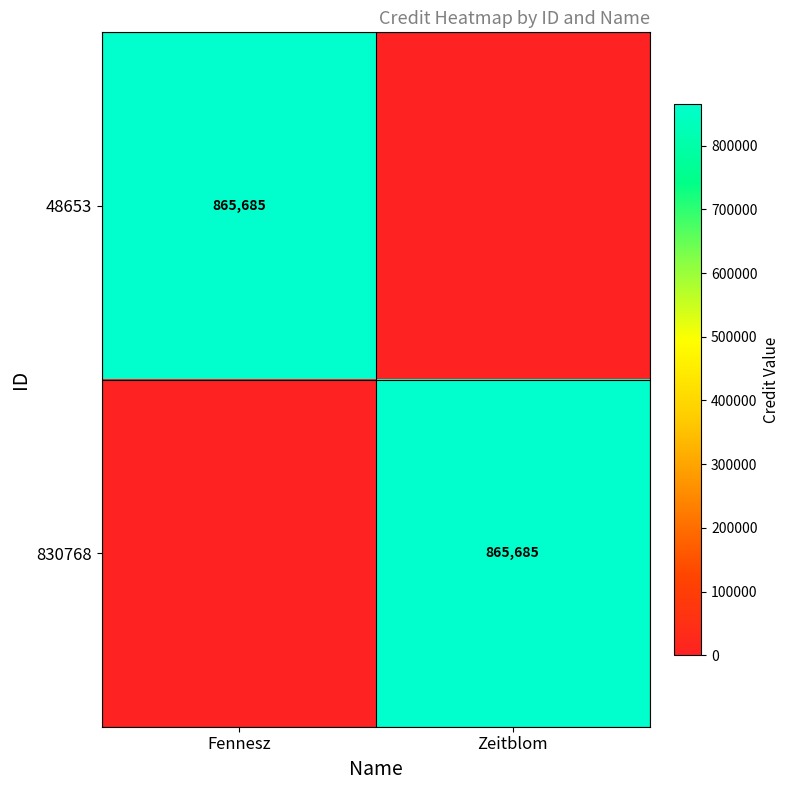

Is the value of 48653 at Fennesz greater than the value of 830768 at Zeitblom?

No